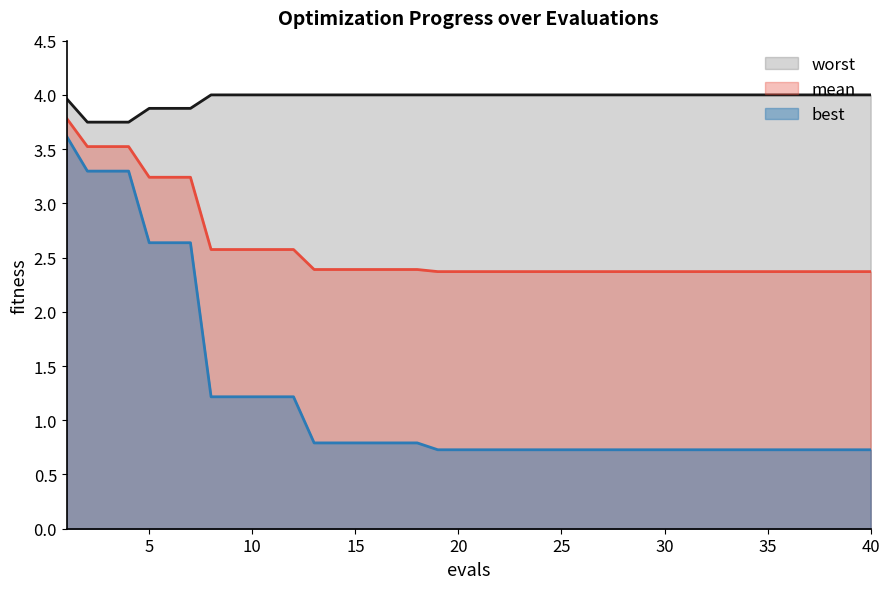

True or false: mean and worst intersect in this chart.

False